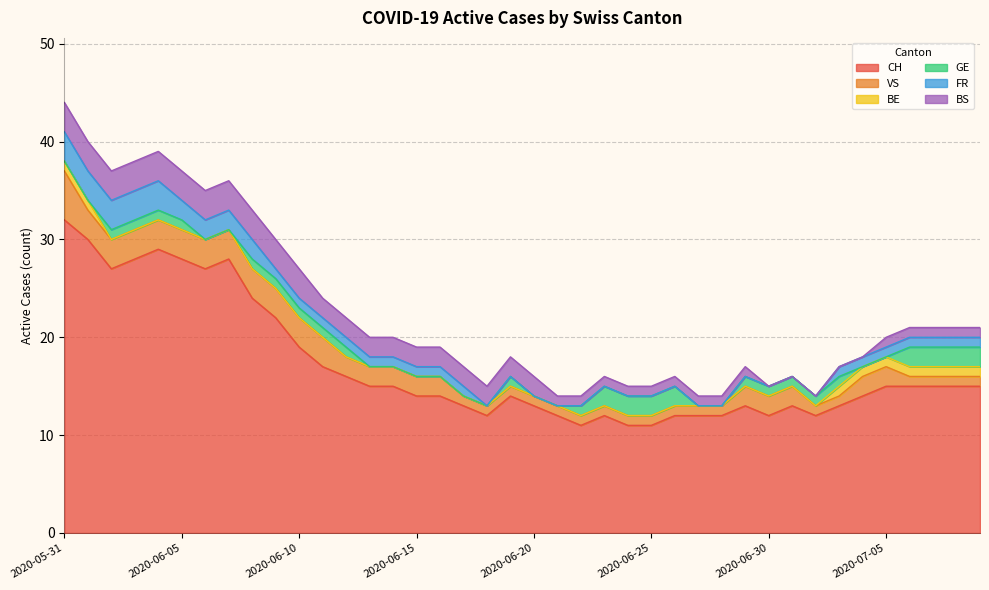

Reading left to right, transcribe all the data shown in this chart.

CH: 32	30	27	28	29	28	27	28	24	22	19	17	16	15	15	14	14	13	12	14	13	12	11	12	11	11	12	12	12	13	12	13	12	13	14	15	15	15	15	15
VS: 5	3	3	3	3	3	3	3	3	3	3	3	2	2	2	2	2	1	1	1	1	1	1	1	1	1	1	1	1	2	2	2	1	1	2	2	1	1	1	1
BE: 1	1	0	0	0	0	0	0	0	0	0	0	0	0	0	0	0	0	0	0	0	0	0	0	0	0	0	0	0	0	0	0	0	1	1	1	1	1	1	1
GE: 0	0	1	1	1	1	0	0	1	1	1	1	1	0	0	0	0	0	0	1	0	0	1	2	2	2	2	0	0	1	1	1	1	1	0	0	2	2	2	2
FR: 3	3	3	3	3	2	2	2	2	1	1	1	1	1	1	1	1	1	0	0	0	0	0	0	0	0	0	0	0	0	0	0	0	1	1	1	1	1	1	1
BS: 3	3	3	3	3	3	3	3	3	3	3	2	2	2	2	2	2	2	2	2	2	1	1	1	1	1	1	1	1	1	0	0	0	0	0	1	1	1	1	1